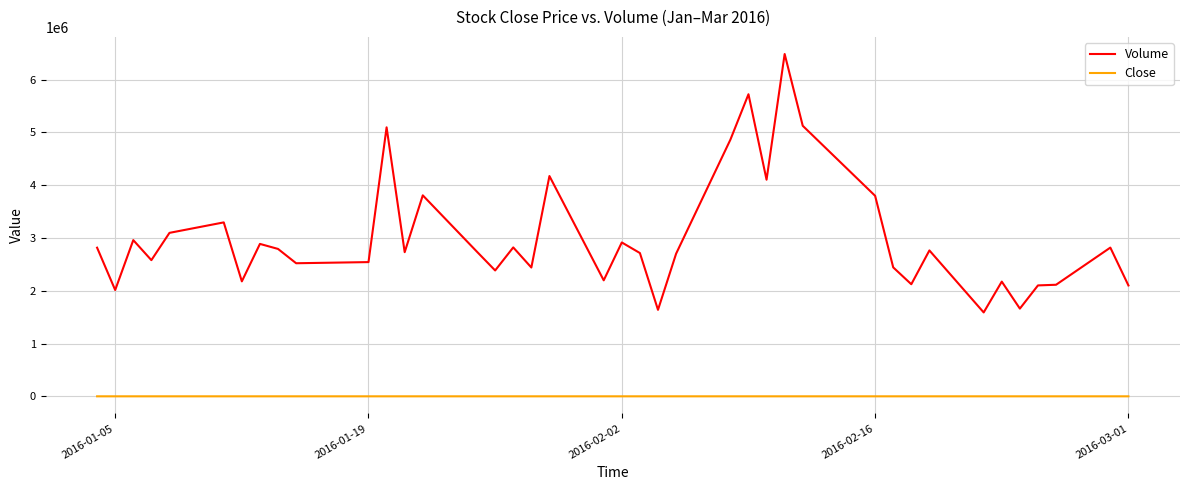

What is the difference between the maximum and minimum values in the Volume series?

4897212.0